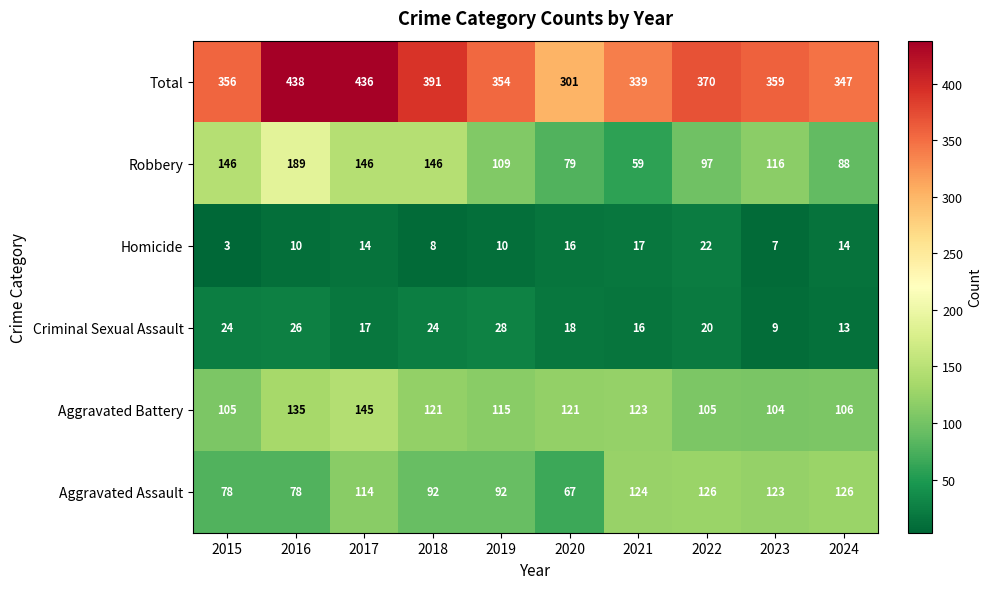

At how many categories does at least one series exceed 76?

10